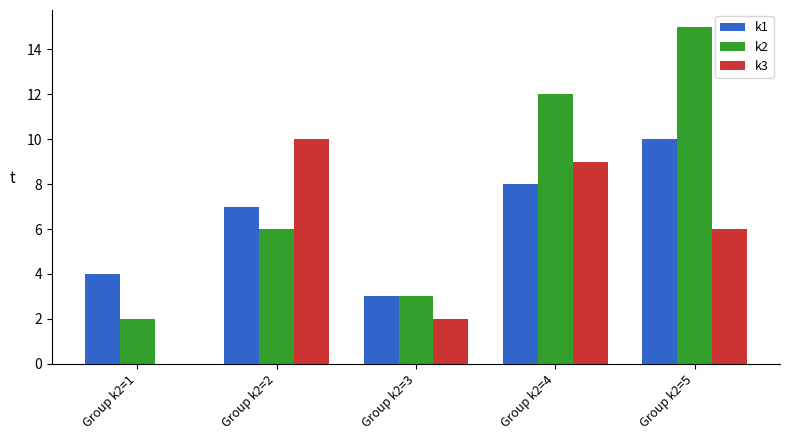

What is the greatest value displayed?

15